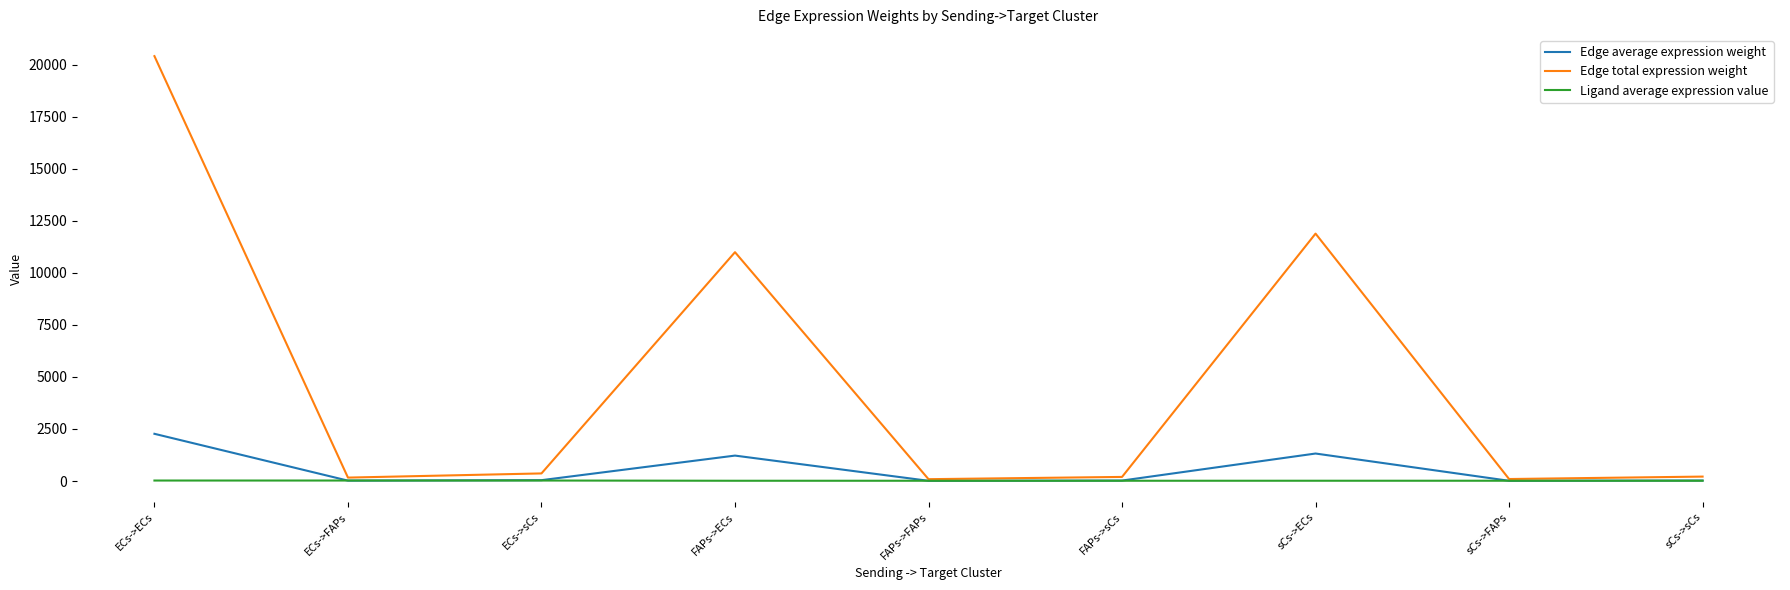

At which category does Edge total expression weight reach its first local valley?

ECs->FAPs